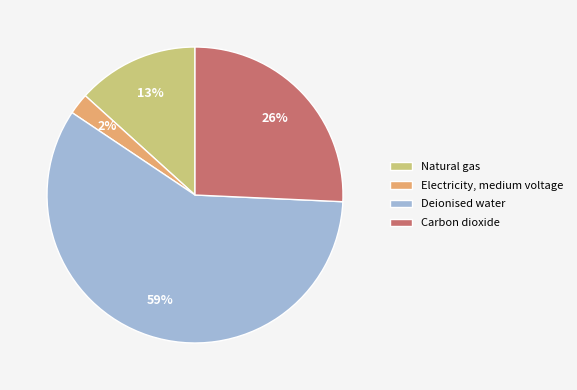

Is Electricity, medium voltage the majority of the pie?

No